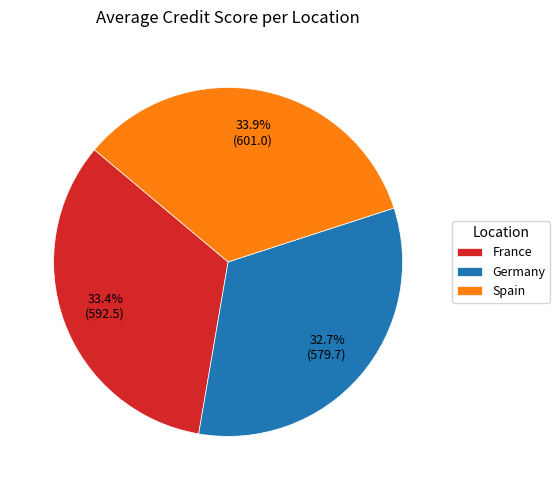

Is the sum of France and Spain greater than half?

Yes